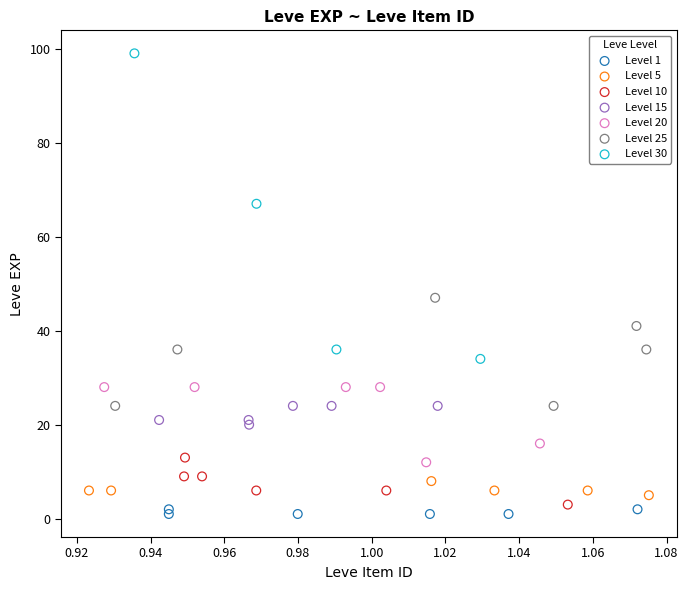

Which series contains the highest Y value?

Level 30